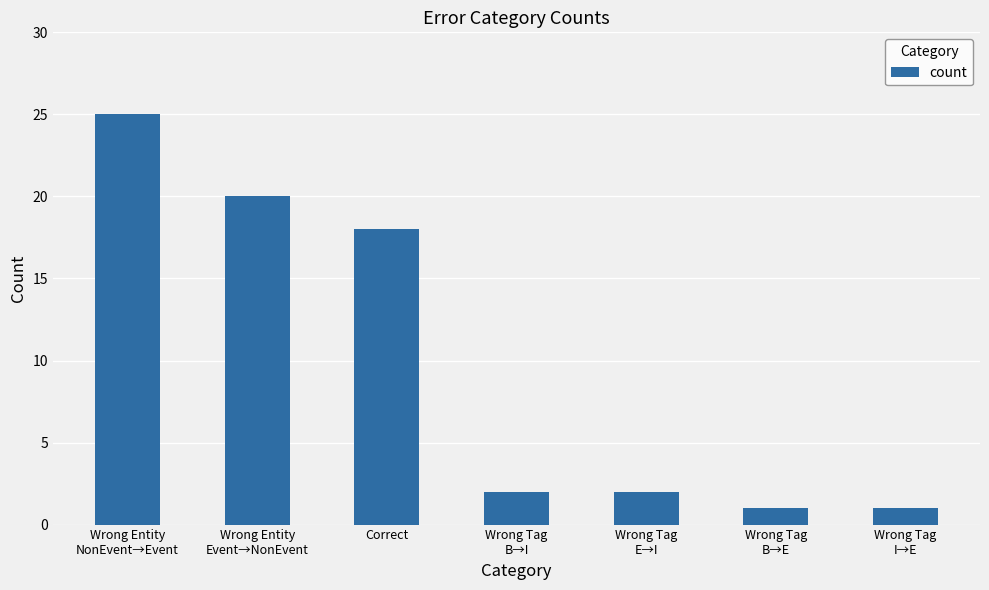

Is it true that the value at Wrong Tag
B→I is 2?

True